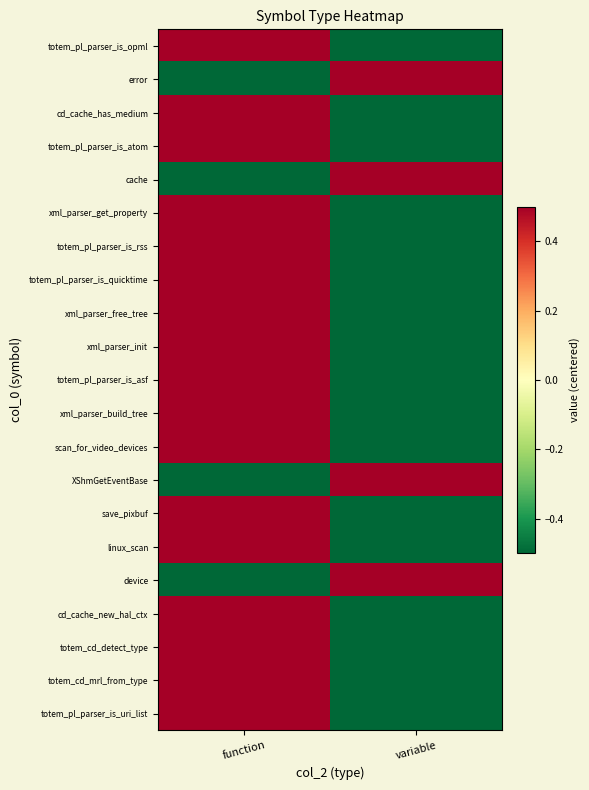

Reading right to left, extract all data points from this chart.

totem_pl_parser_is_opml: variable=-0.5	function=0.5
error: variable=0.5	function=-0.5
cd_cache_has_medium: variable=-0.5	function=0.5
totem_pl_parser_is_atom: variable=-0.5	function=0.5
cache: variable=0.5	function=-0.5
xml_parser_get_property: variable=-0.5	function=0.5
totem_pl_parser_is_rss: variable=-0.5	function=0.5
totem_pl_parser_is_quicktime: variable=-0.5	function=0.5
xml_parser_free_tree: variable=-0.5	function=0.5
xml_parser_init: variable=-0.5	function=0.5
totem_pl_parser_is_asf: variable=-0.5	function=0.5
xml_parser_build_tree: variable=-0.5	function=0.5
scan_for_video_devices: variable=-0.5	function=0.5
XShmGetEventBase: variable=0.5	function=-0.5
save_pixbuf: variable=-0.5	function=0.5
linux_scan: variable=-0.5	function=0.5
device: variable=0.5	function=-0.5
cd_cache_new_hal_ctx: variable=-0.5	function=0.5
totem_cd_detect_type: variable=-0.5	function=0.5
totem_cd_mrl_from_type: variable=-0.5	function=0.5
totem_pl_parser_is_uri_list: variable=-0.5	function=0.5